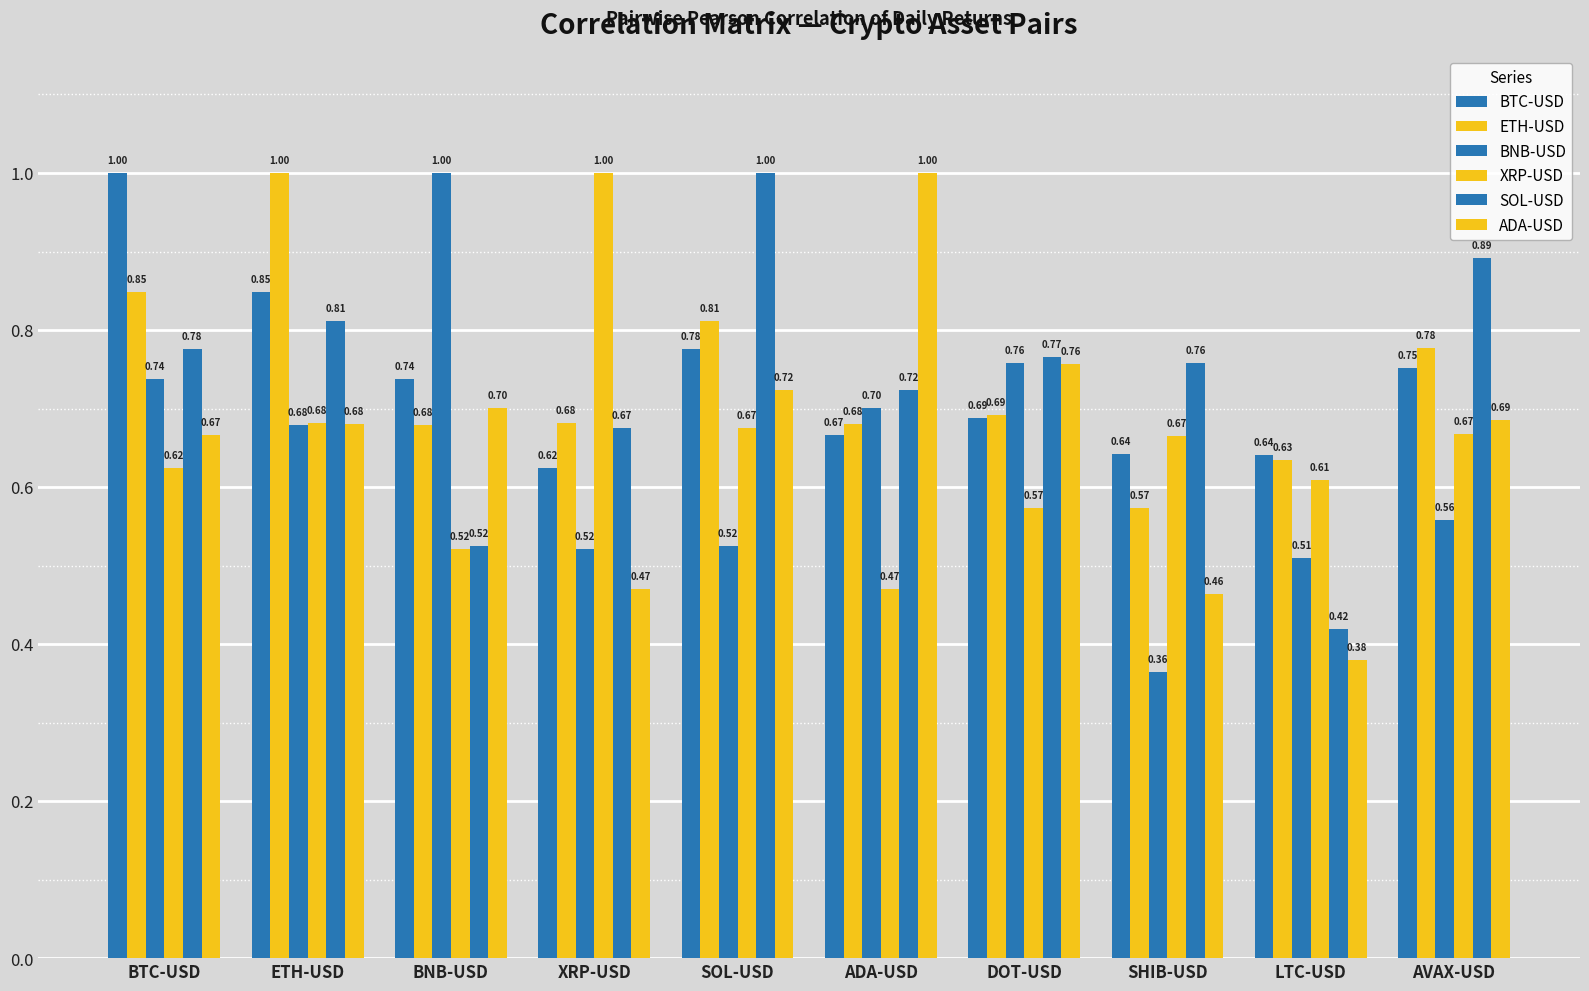

True or false: ADA-USD has a value of 0.2 at SOL-USD.

False